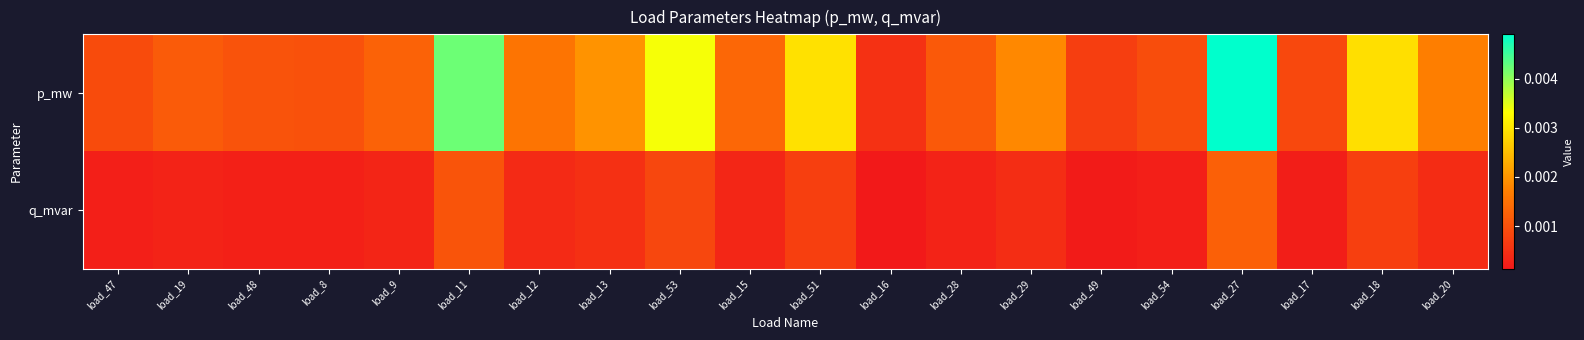

Which category has the highest value across all series?

load_27